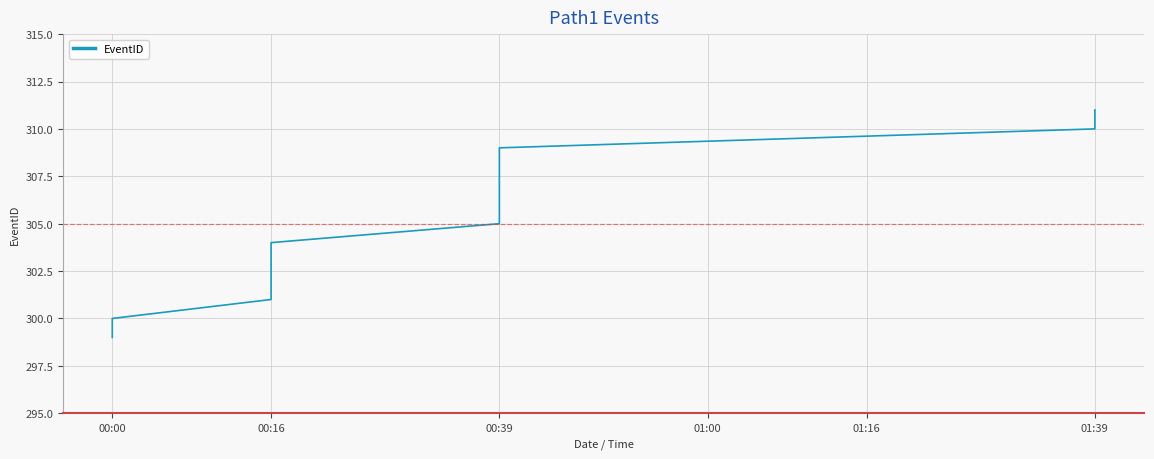

What is the sum of all values?

7297